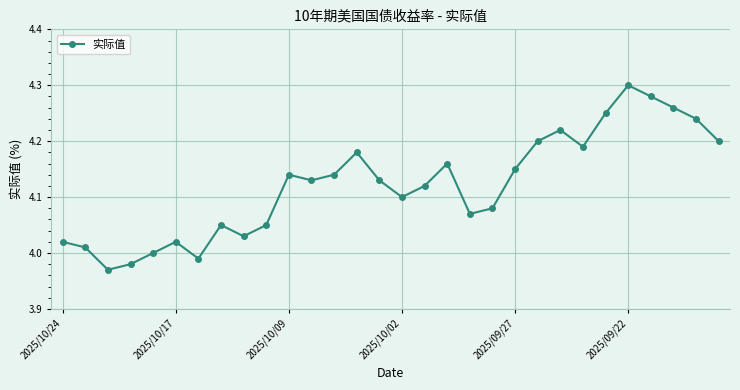

What is the difference between the maximum and minimum values?

0.3